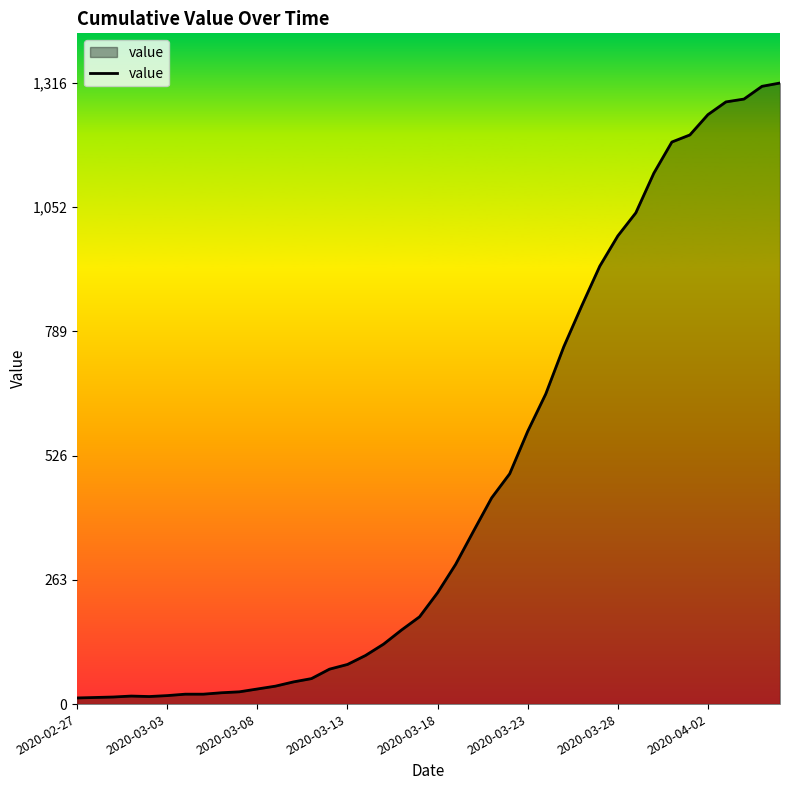

What is the greatest value displayed?

1316